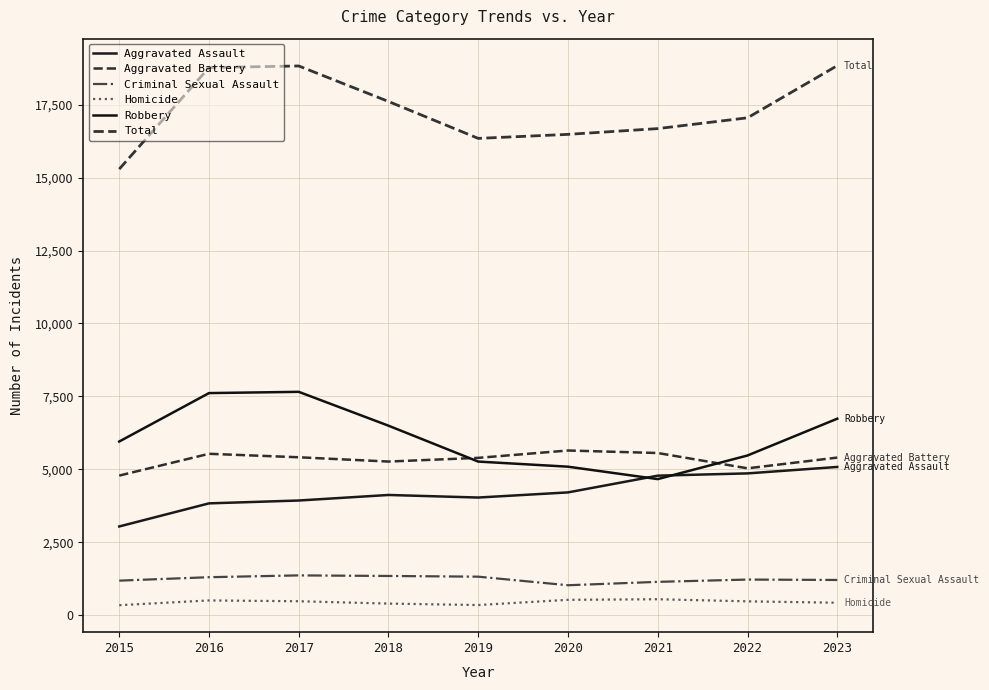

Rank the series by their maximum value, from highest to lowest.

Total, Robbery, Aggravated Battery, Aggravated Assault, Criminal Sexual Assault, Homicide